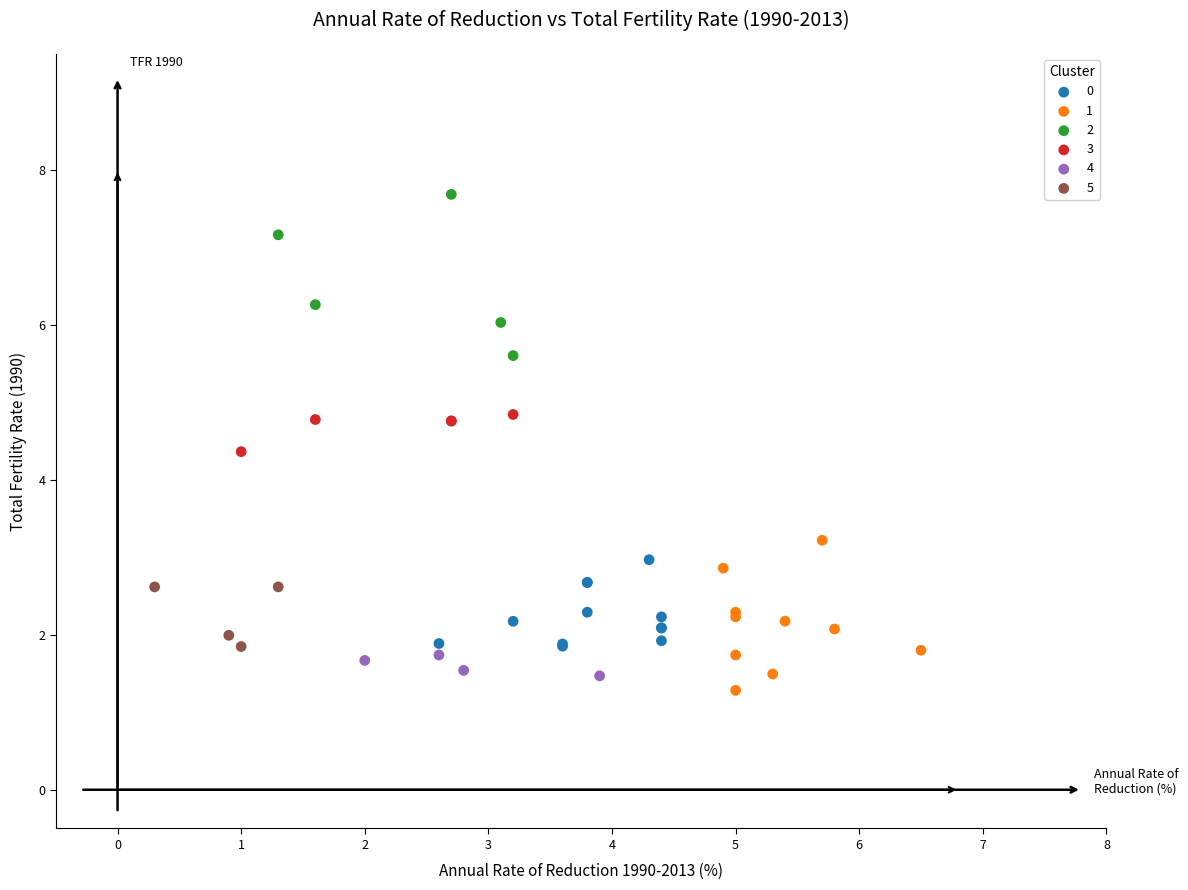

Which series contains the lowest Y value?

1